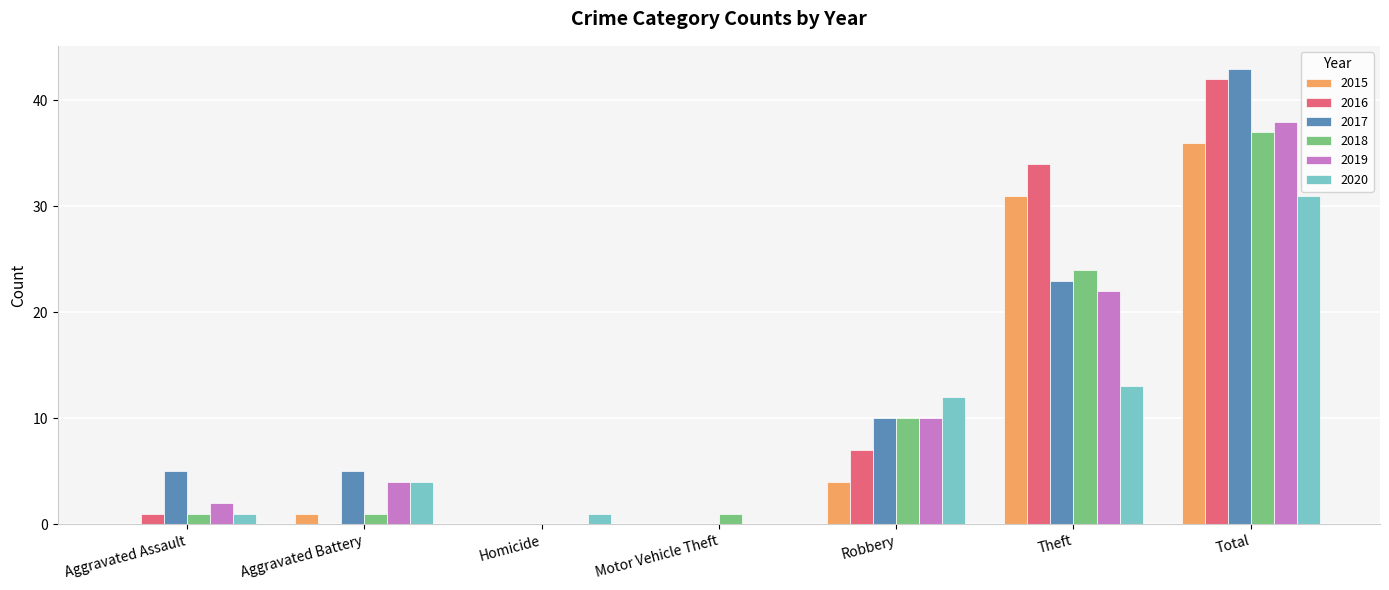

What is the highest value of the 2020 series?

31